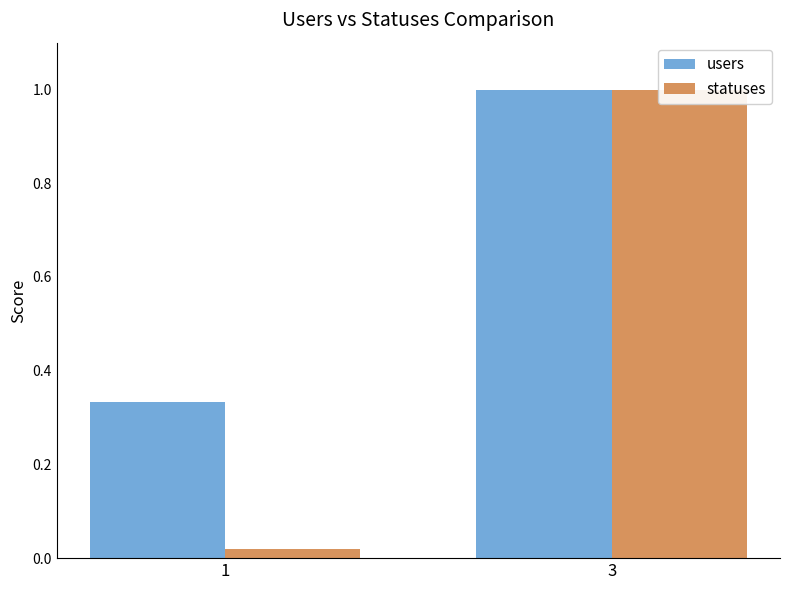

What is the average value of the users series?

0.7